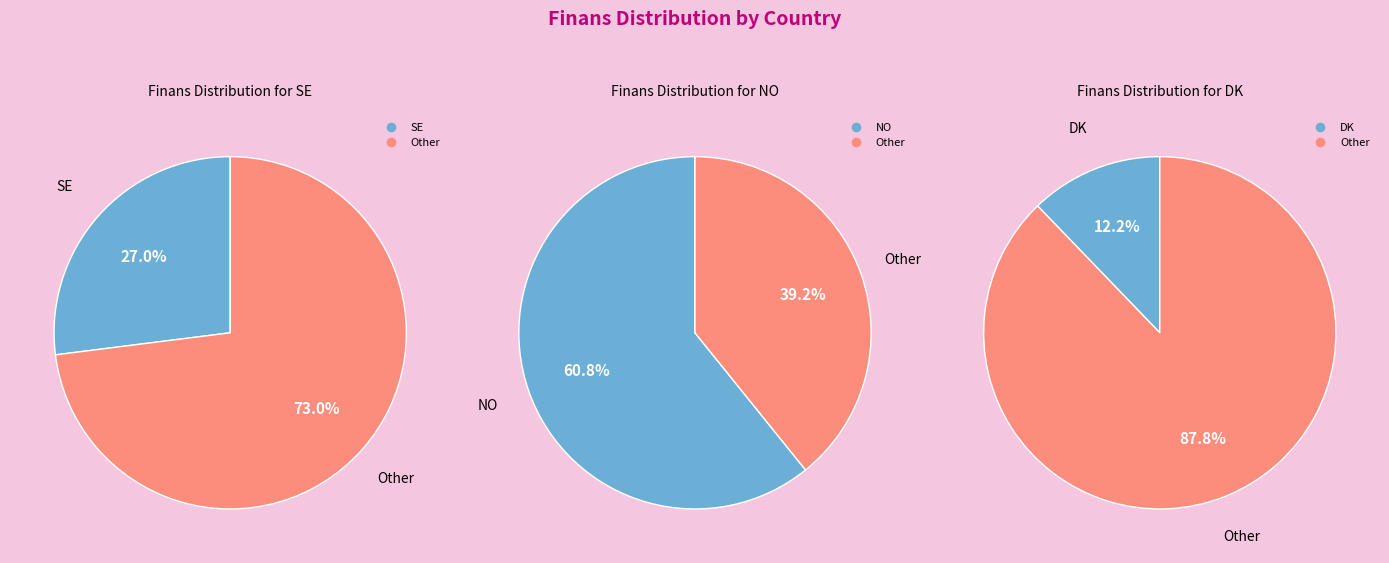

Is it true that 10 is 7% of the pie?

True